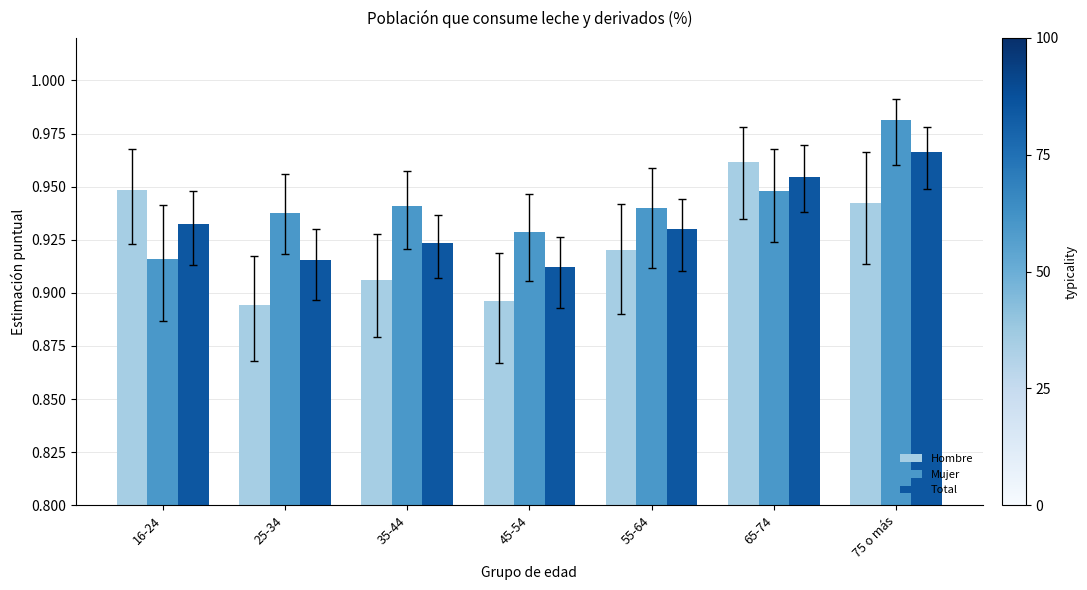

What are all the series names shown in the legend?

Hombre, Mujer, Total